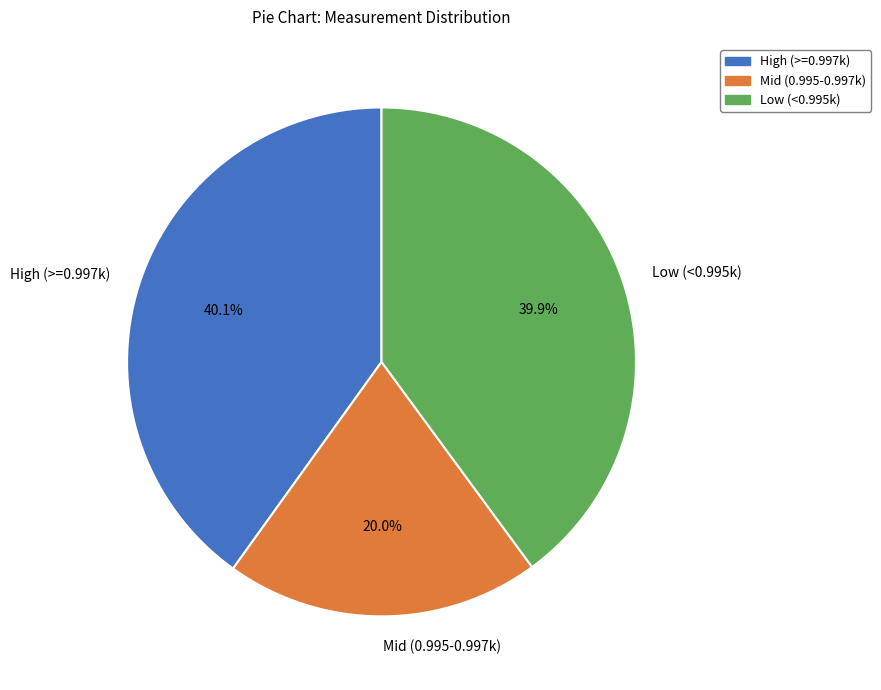

How many segments does this pie chart have?

3